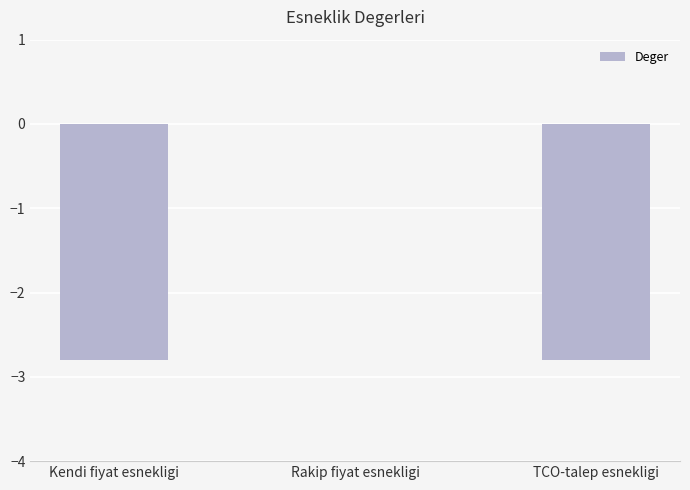

At which category does the chart reach its peak across all series?

Rakip fiyat esnekligi